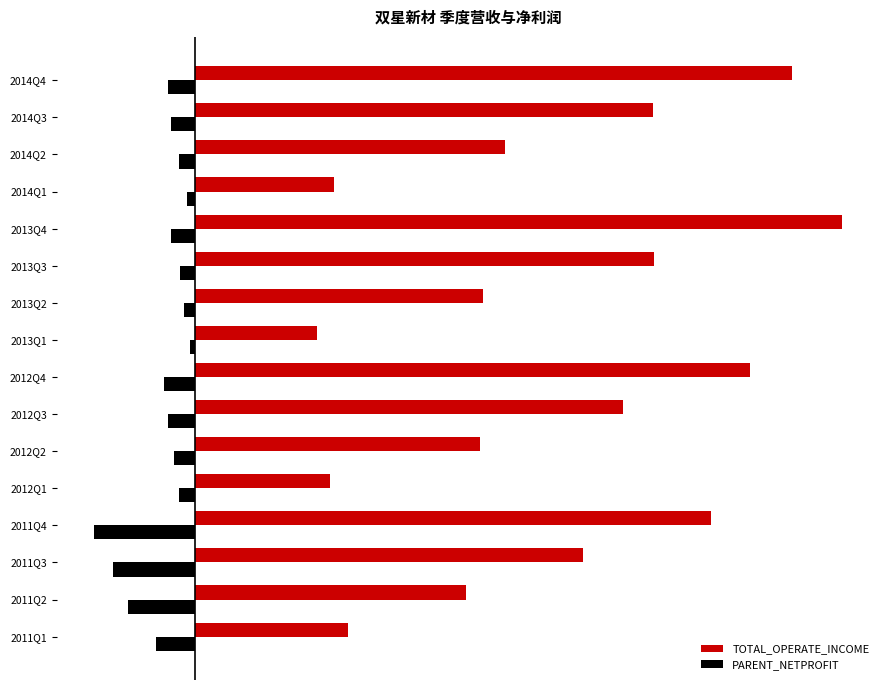

What are all the series names shown in the legend?

TOTAL_OPERATE_INCOME, PARENT_NETPROFIT